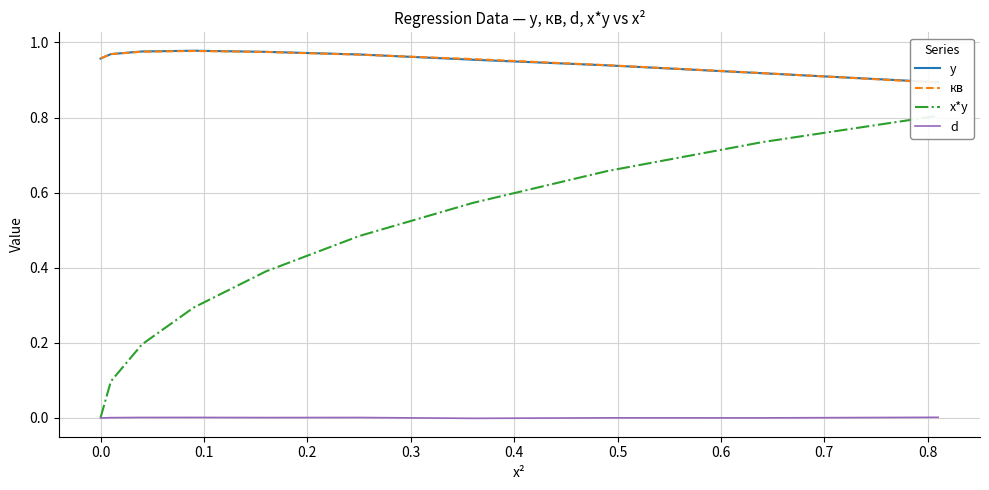

Rank the series by their maximum value, from lowest to highest.

d, x*y, кв, y